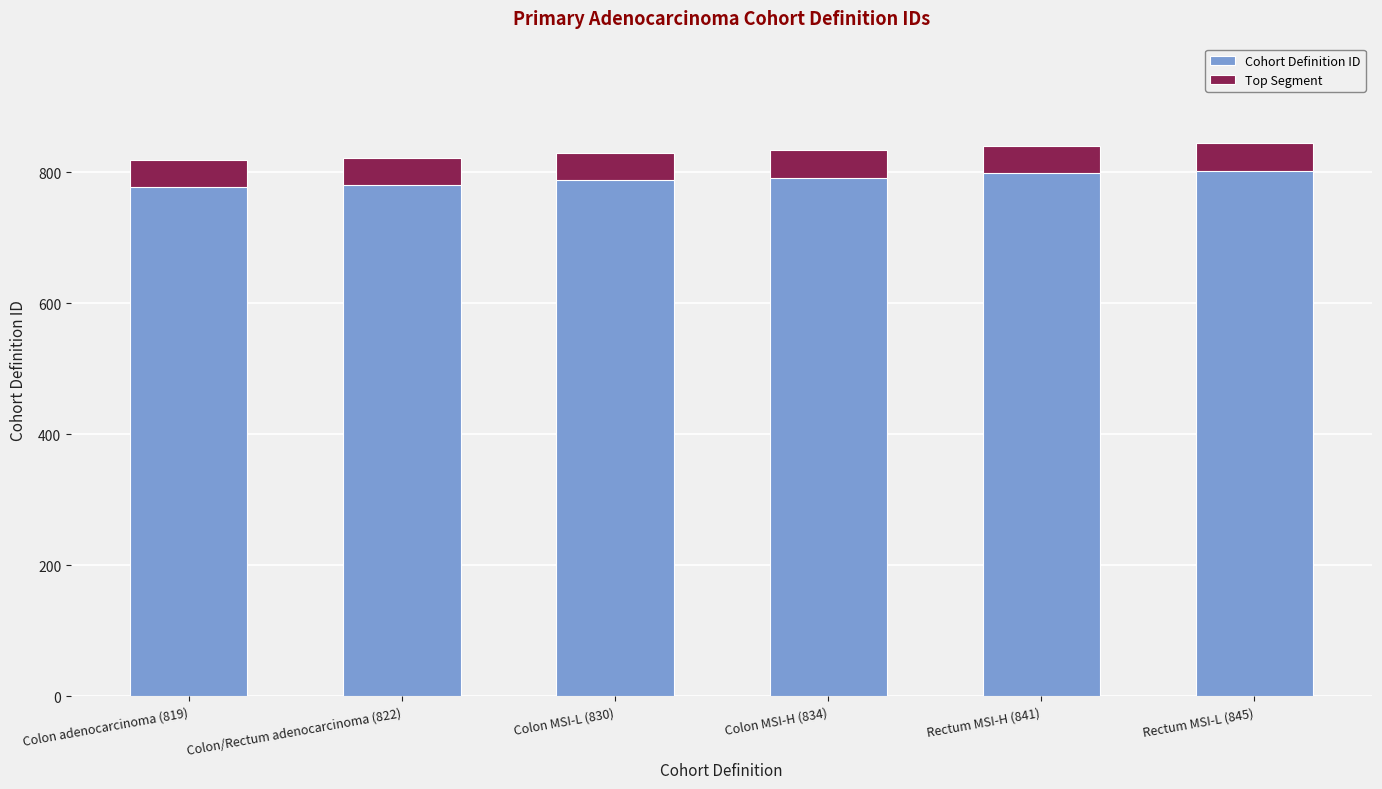

What is the maximum value for Cohort Definition ID?

845.0